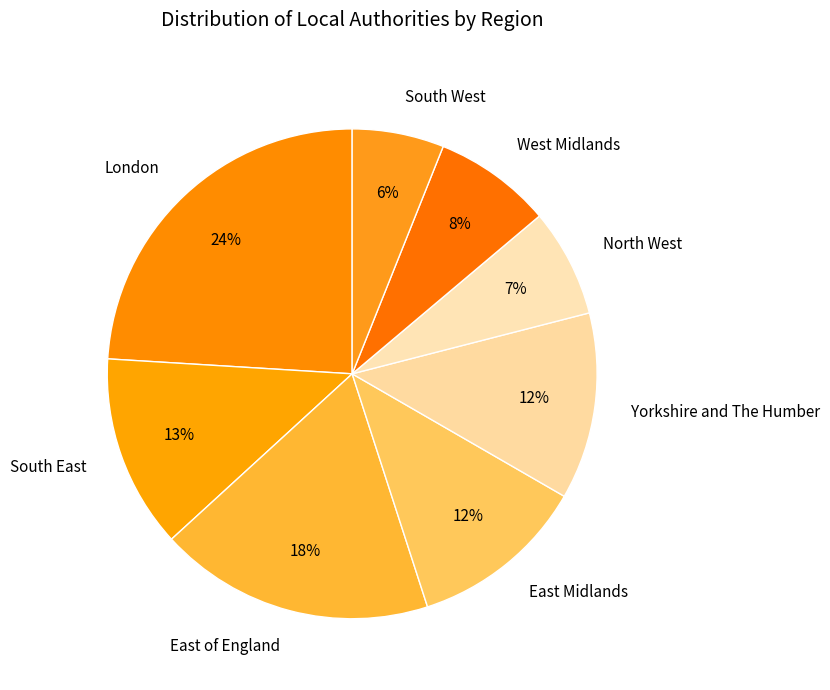

Does East of England account for over 50% of the chart?

No